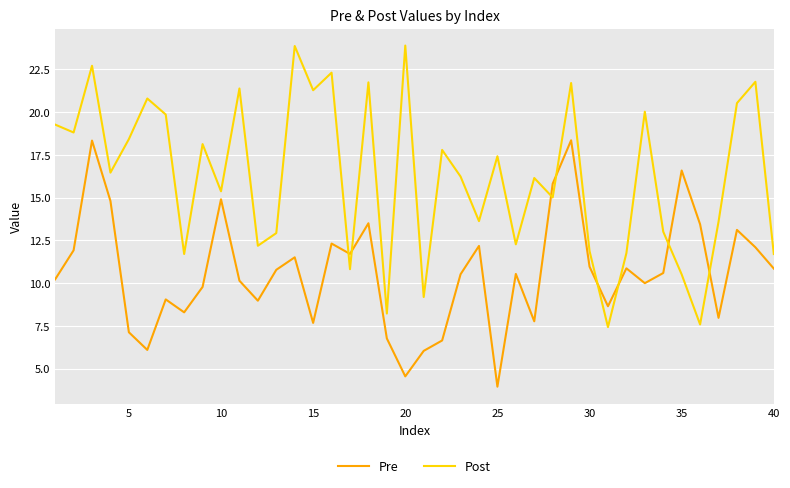

What is the minimum value for Pre?

3.9